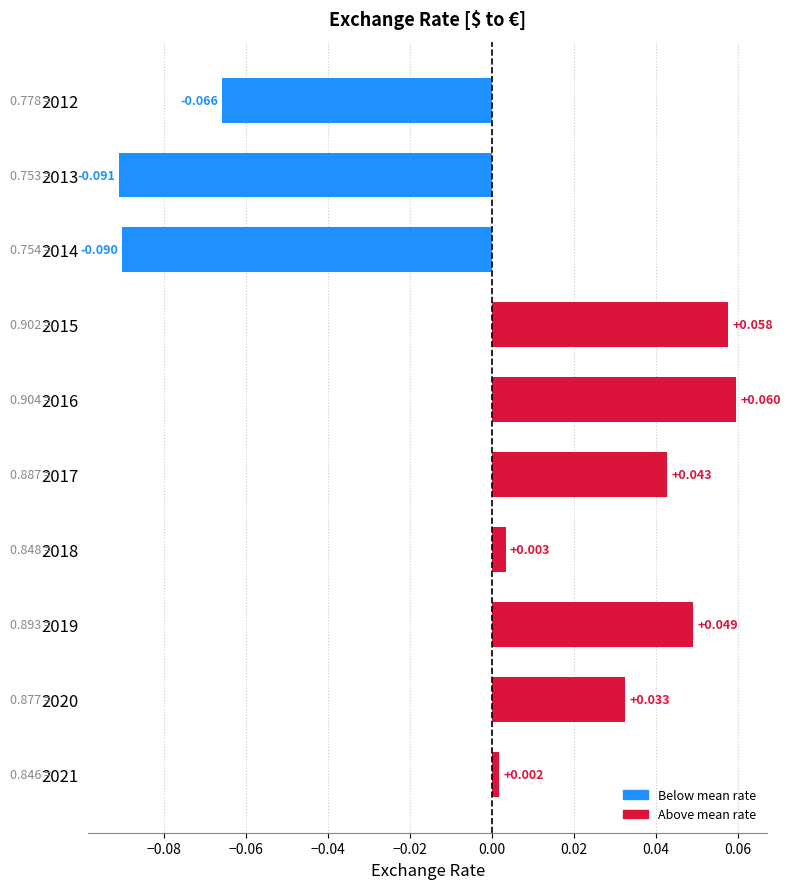

What is the minimum value shown in the chart?

-0.1